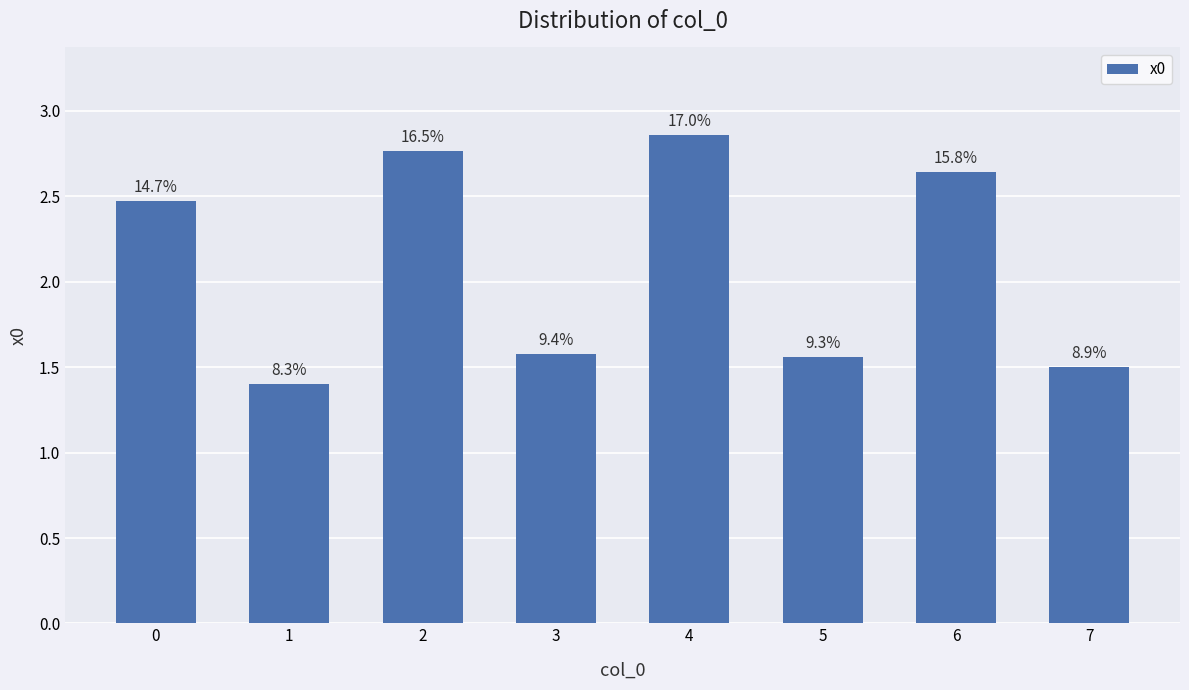

How many bars are there in total?

8